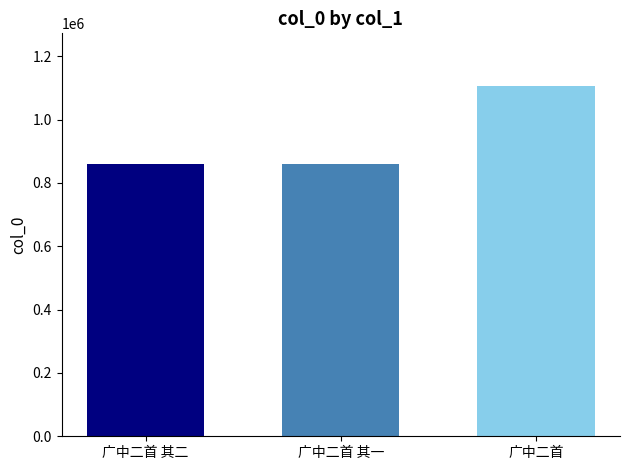

What is the maximum value shown in the chart?

1106307